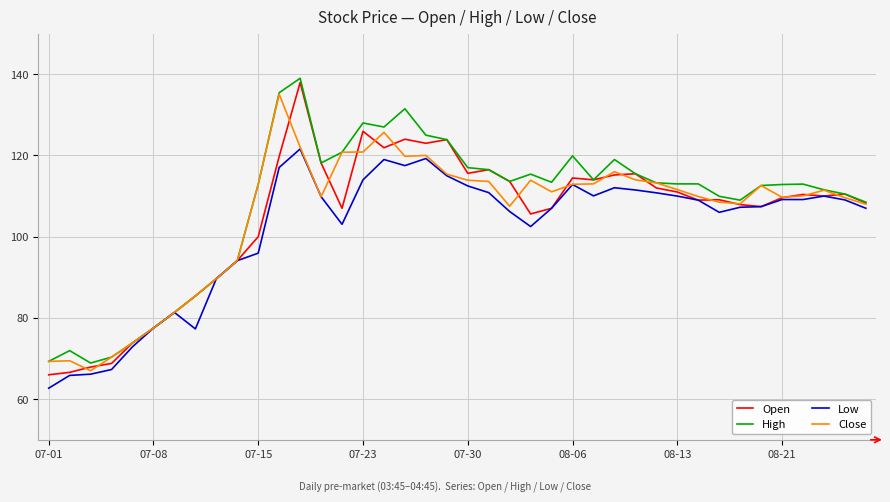

Which series has the largest range (max minus min)?

Open